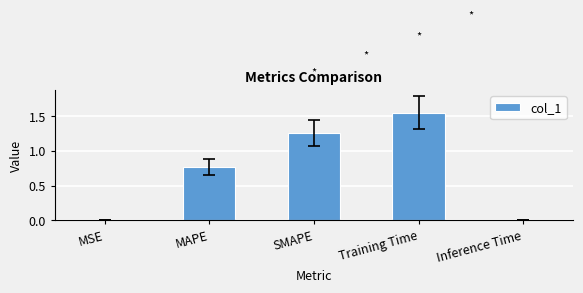

Between Inference Time and Training Time, which is larger?

Training Time